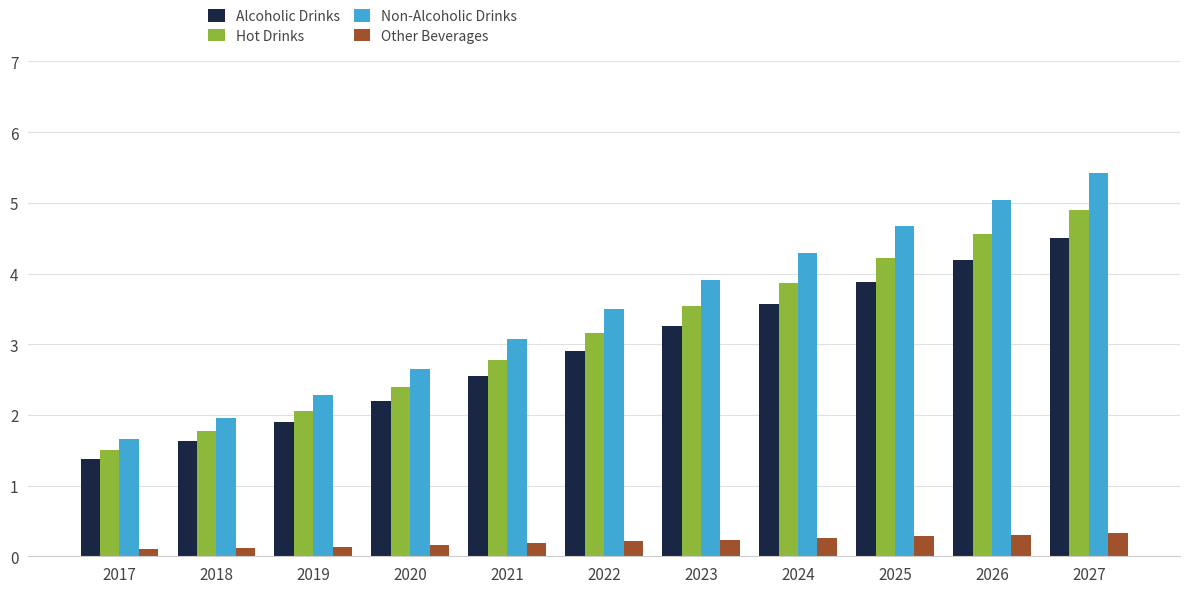

What is the difference between the maximum and minimum values in the Non-Alcoholic Drinks series?

3.8